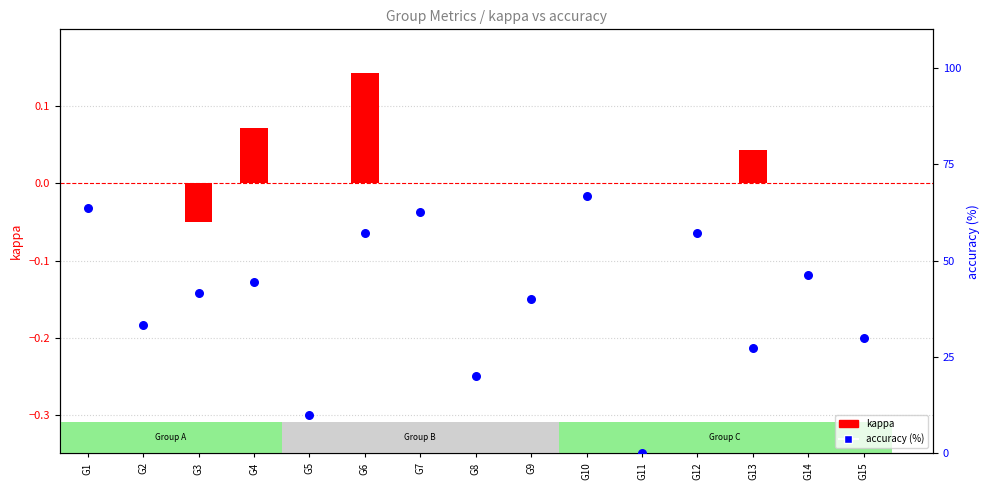

Which series contains the lowest Y value?

kappa